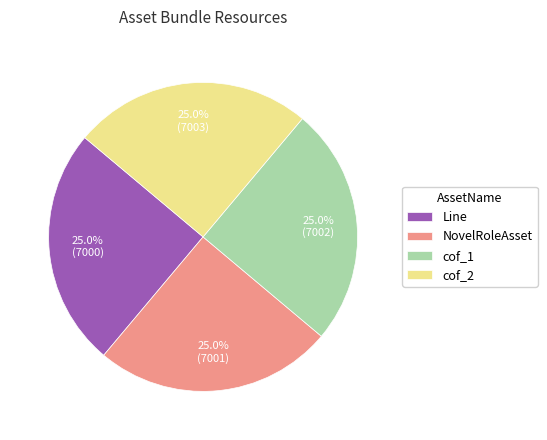

Approximately how many times larger is the value at cof_2 compared to NovelRoleAsset?

1.0